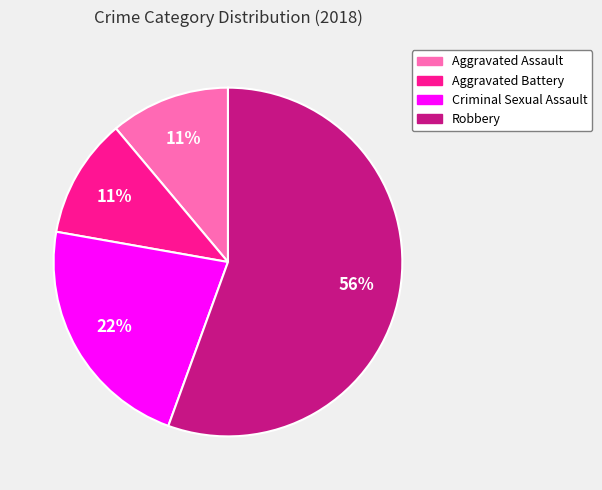

What percentage is the Criminal Sexual Assault slice, to the nearest percent?

22%